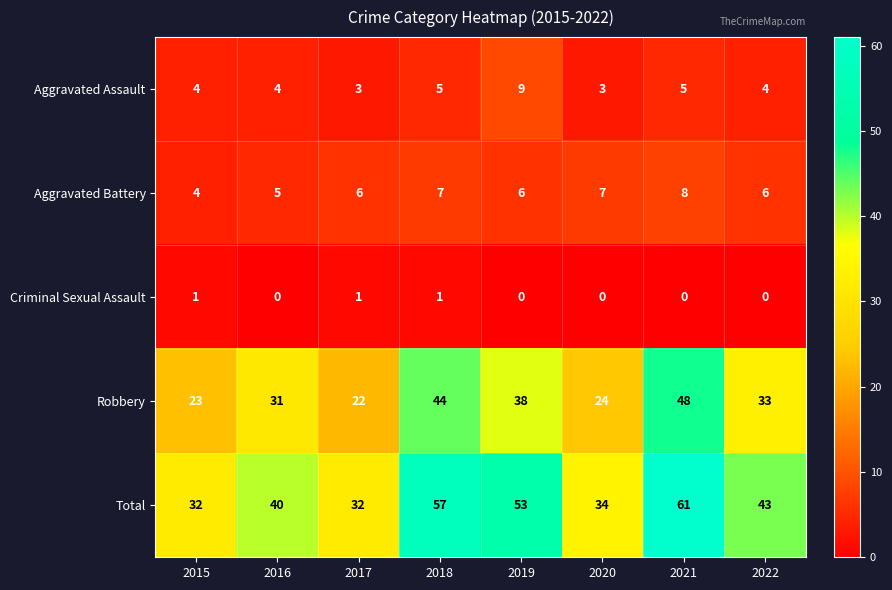

What is the total value across all series at 2020?

68